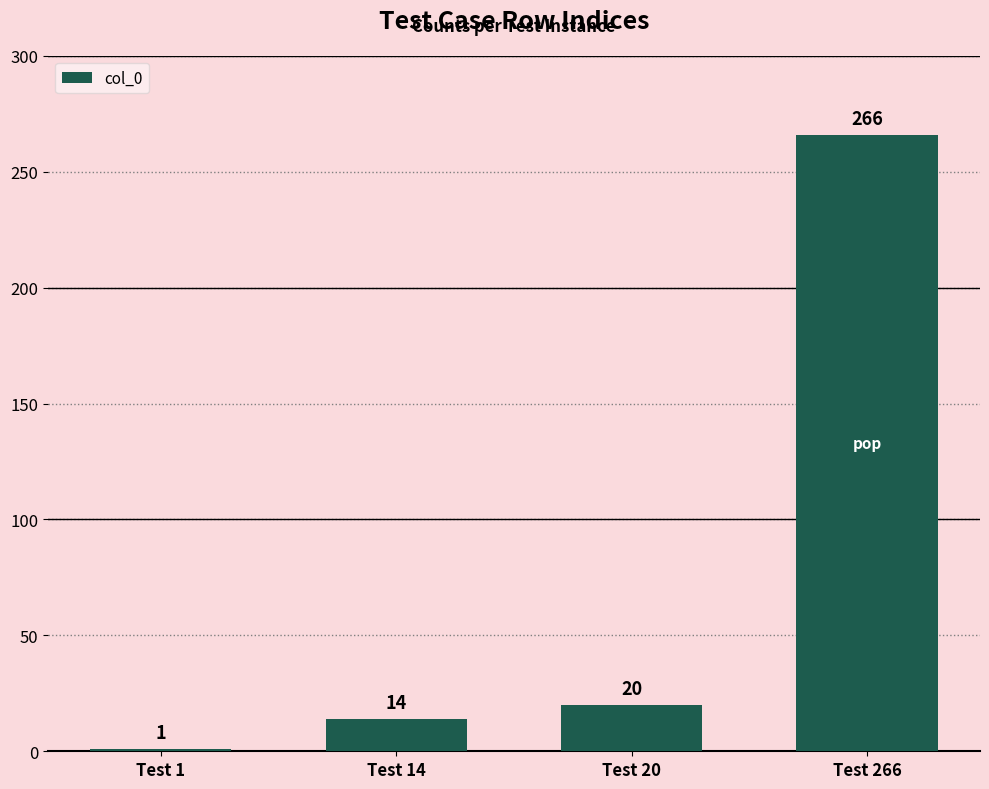

What is the smallest value displayed?

1